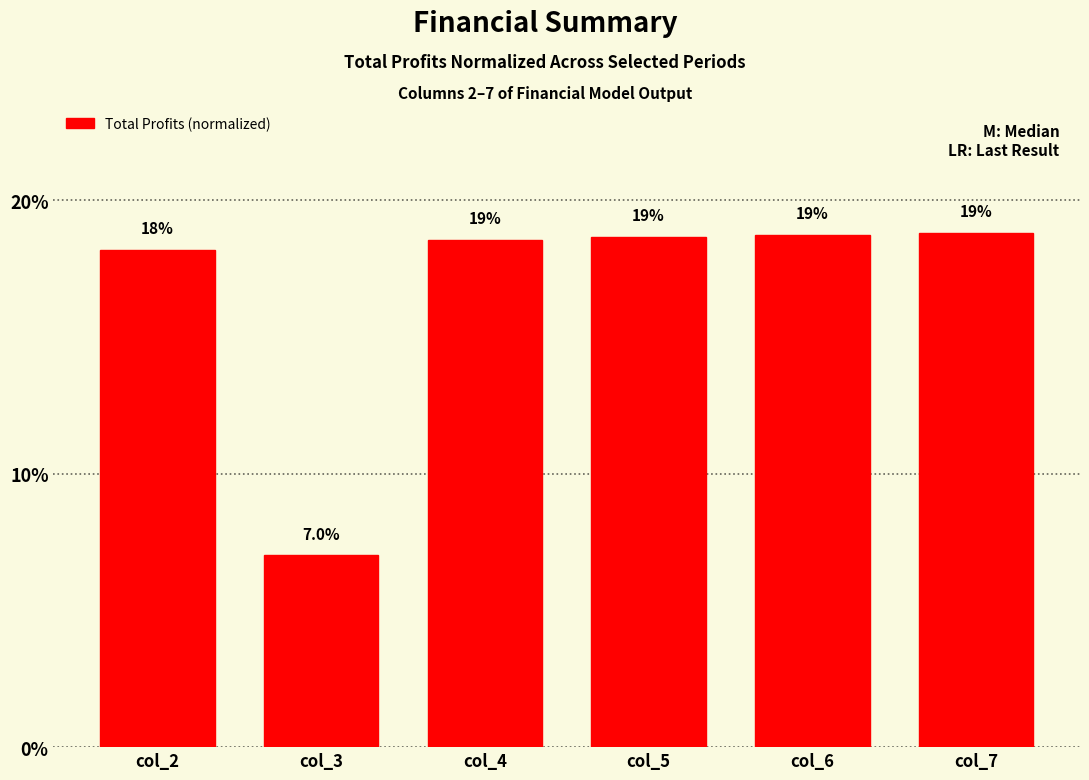

What is the smallest value displayed?

0.1